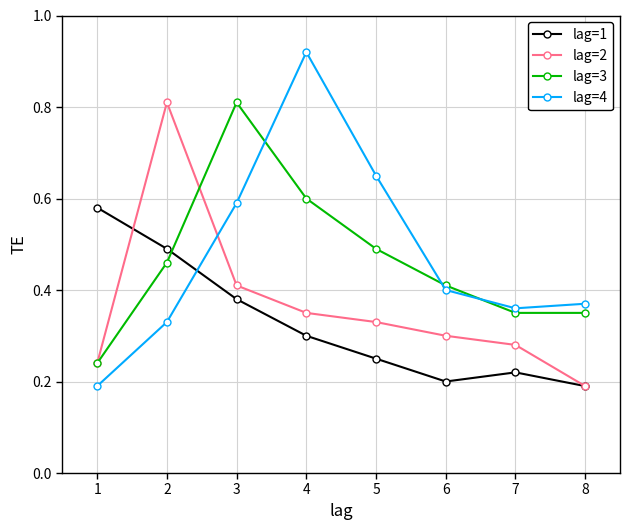

Which series ends up on top after the final intersection of lag=4 and lag=3?

lag=4